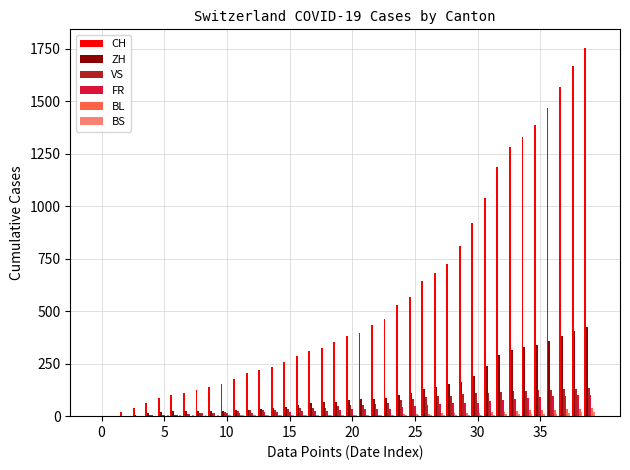

What is the sum of all BL values?

435